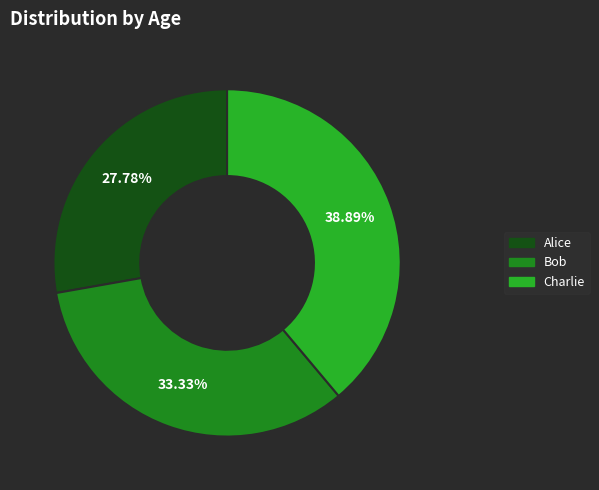

True or false: Charlie accounts for 39% of the total.

True